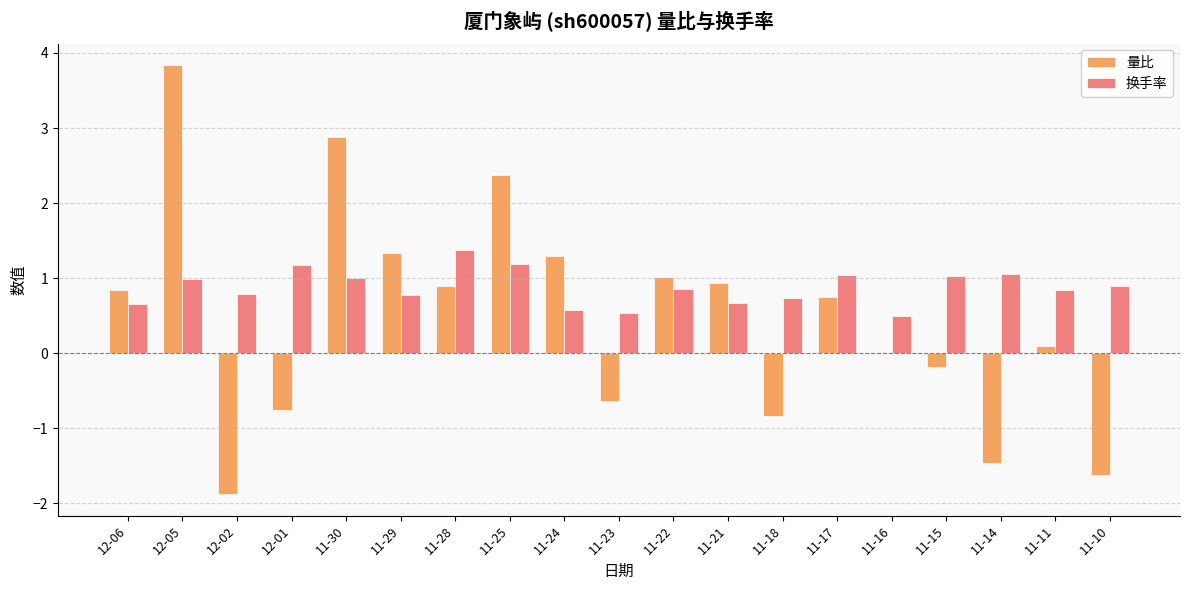

What is the sum of the 换手率 values at 12-02 and 11-30?

1.8